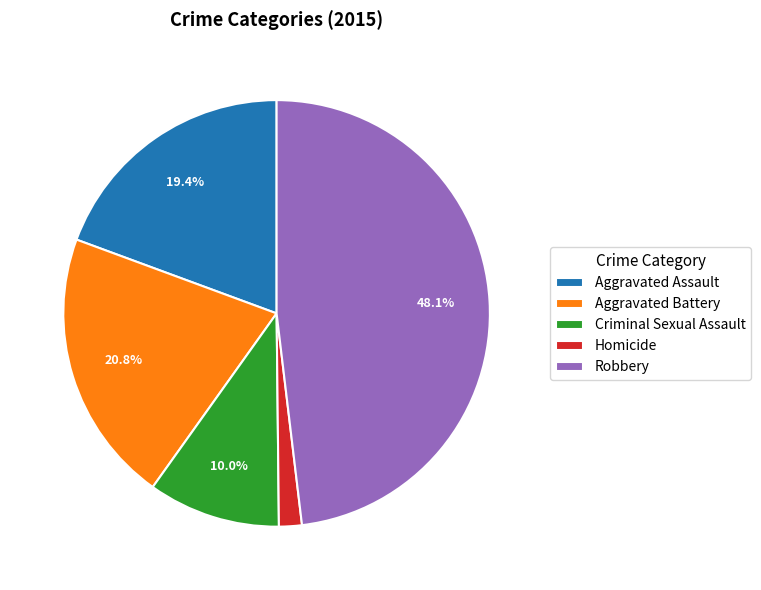

Is there any slice that represents more than half of the pie?

No